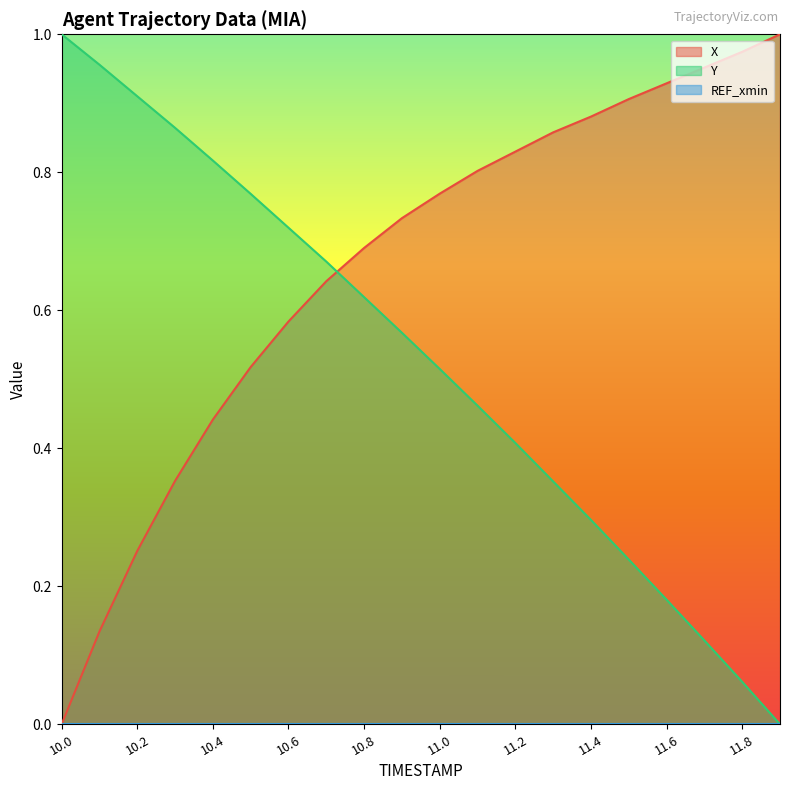

What is the label of the 10th point from the left?

10.9